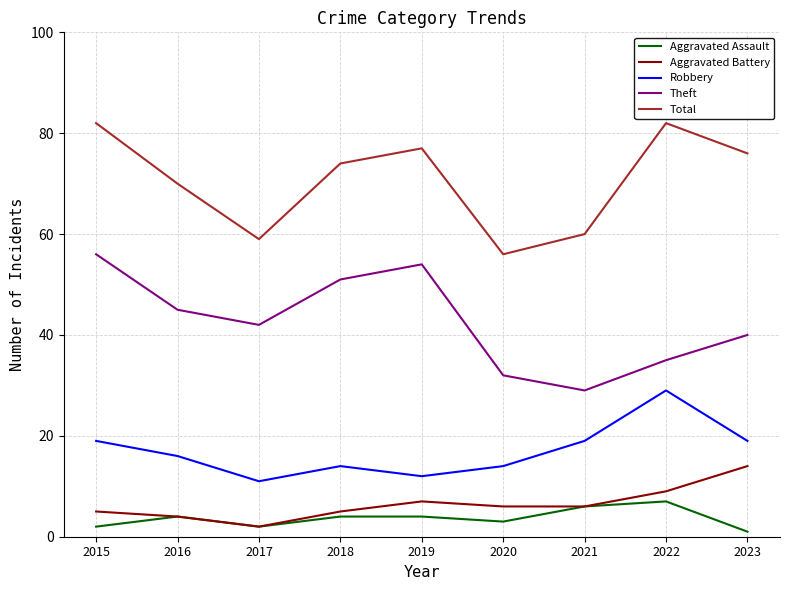

Between 2016 and 2021, which series saw the biggest shift?

Theft